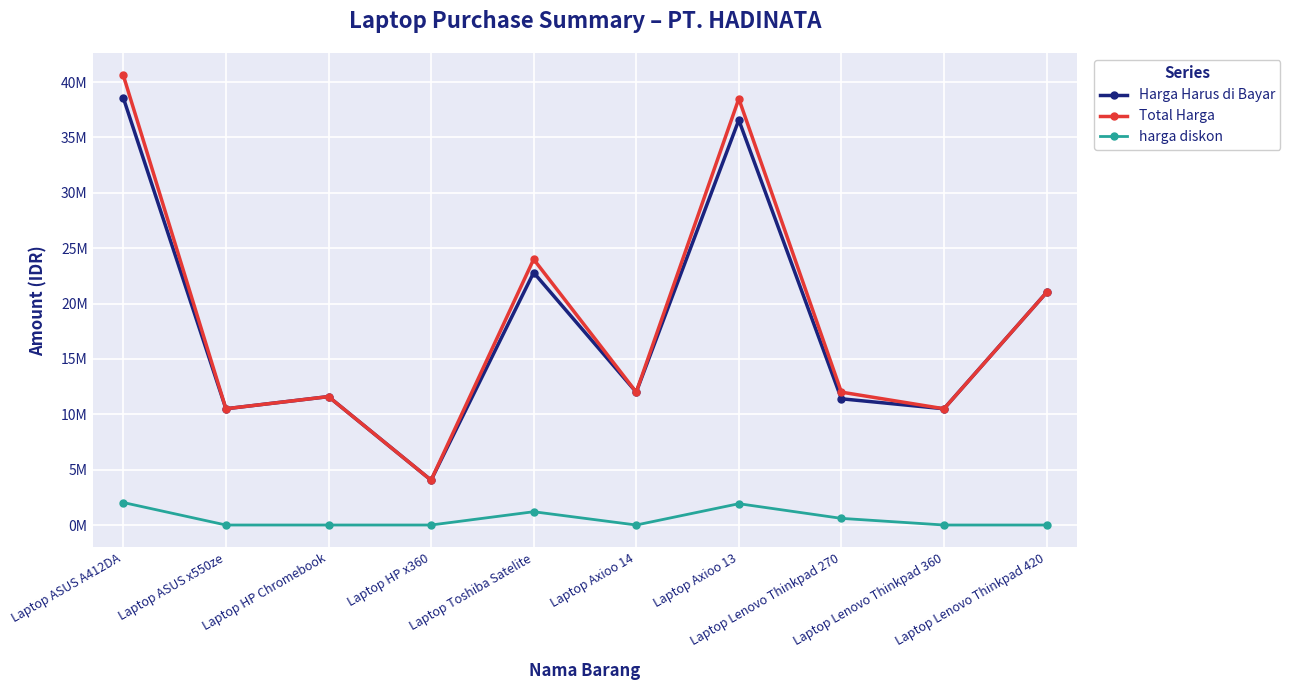

What are all the series names shown in the legend?

Harga Harus di Bayar, Total Harga, harga diskon